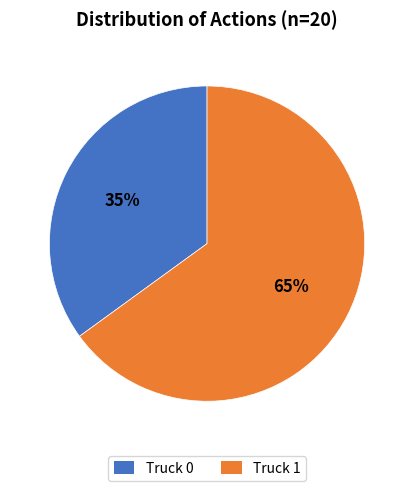

Rank the categories by value from highest to lowest.

Truck 1, Truck 0